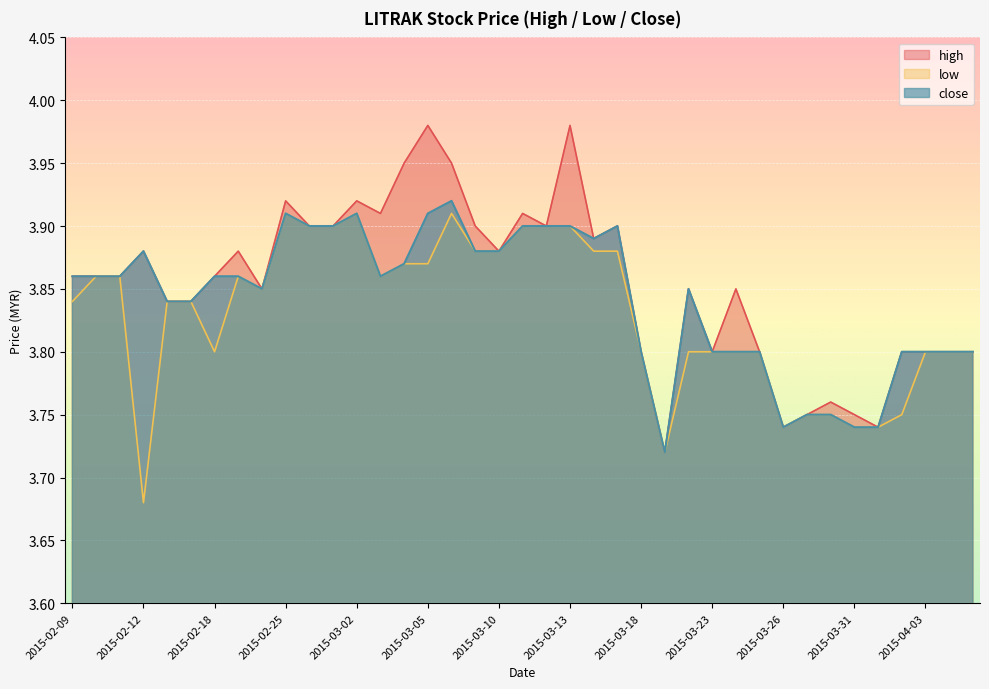

Reading left to right, transcribe all the data shown in this chart.

high: 3.9	3.9	3.9	3.9	3.8	3.8	3.9	3.9	3.9	3.9	3.9	3.9	3.9	3.9	4.0	4.0	4.0	3.9	3.9	3.9	3.9	4.0	3.9	3.9	3.8	3.7	3.9	3.8	3.9	3.8	3.7	3.8	3.8	3.8	3.7	3.8	3.8	3.8	3.8
low: 3.8	3.9	3.9	3.7	3.8	3.8	3.8	3.9	3.9	3.9	3.9	3.9	3.9	3.9	3.9	3.9	3.9	3.9	3.9	3.9	3.9	3.9	3.9	3.9	3.8	3.7	3.8	3.8	3.8	3.8	3.7	3.8	3.8	3.7	3.7	3.8	3.8	3.8	3.8
close: 3.9	3.9	3.9	3.9	3.8	3.8	3.9	3.9	3.9	3.9	3.9	3.9	3.9	3.9	3.9	3.9	3.9	3.9	3.9	3.9	3.9	3.9	3.9	3.9	3.8	3.7	3.9	3.8	3.8	3.8	3.7	3.8	3.8	3.7	3.7	3.8	3.8	3.8	3.8